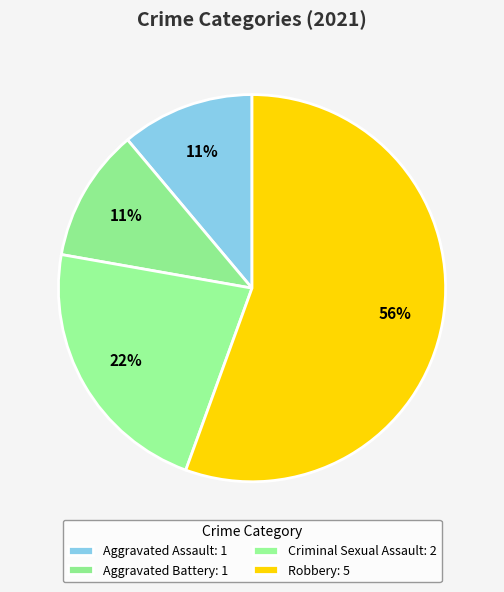

Count the number of slices in the pie.

4